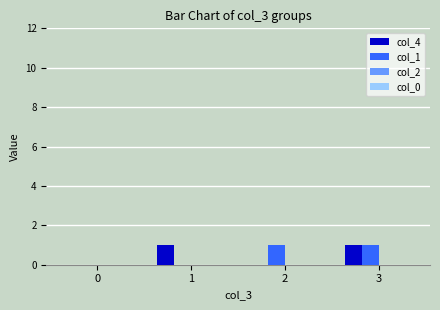

At which category is the sum across all series the highest?

3